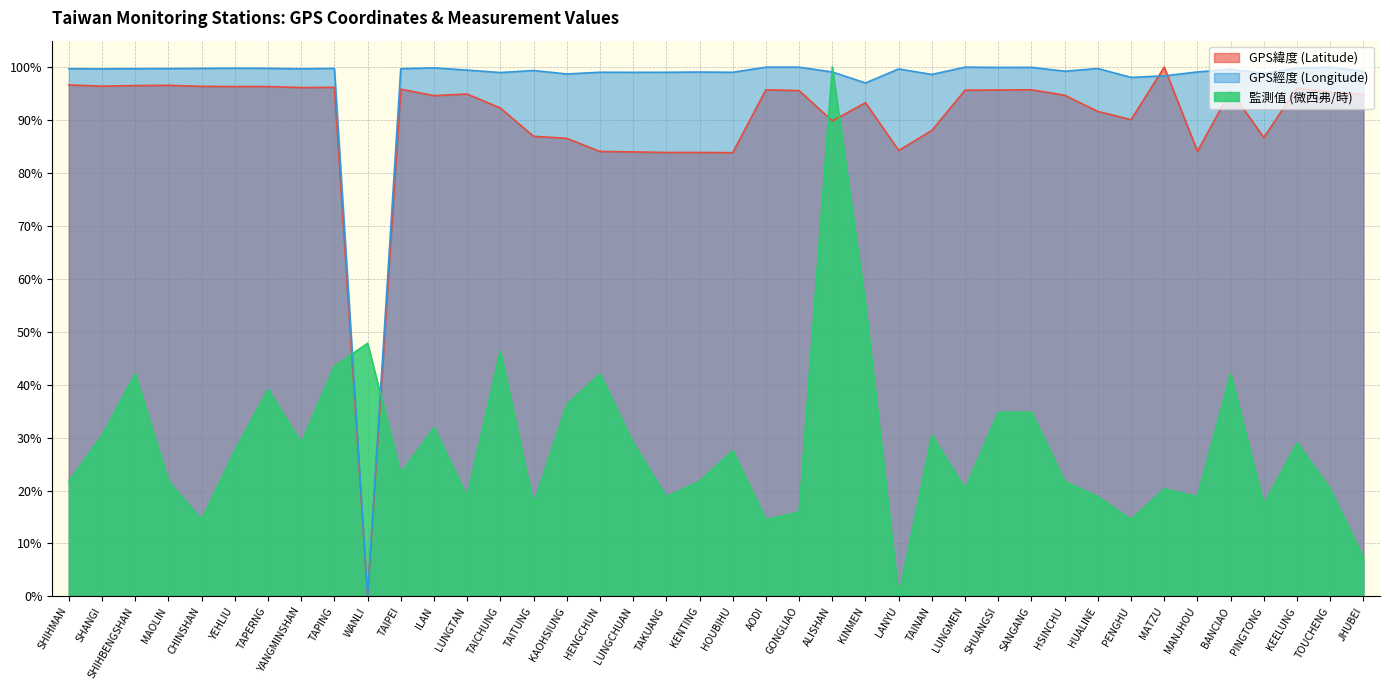

Which series has the widest spread of values?

GPS緯度 (Latitude)